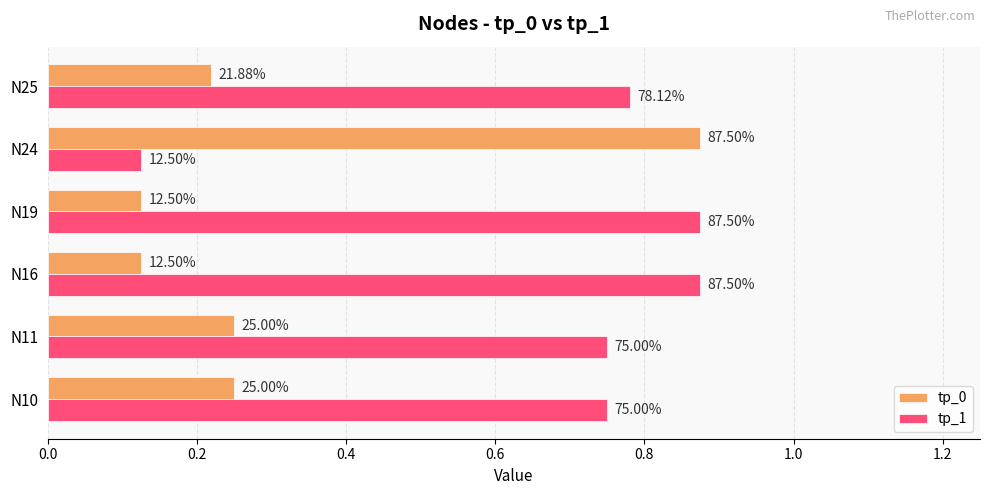

What are all the series names shown in the legend?

tp_0, tp_1